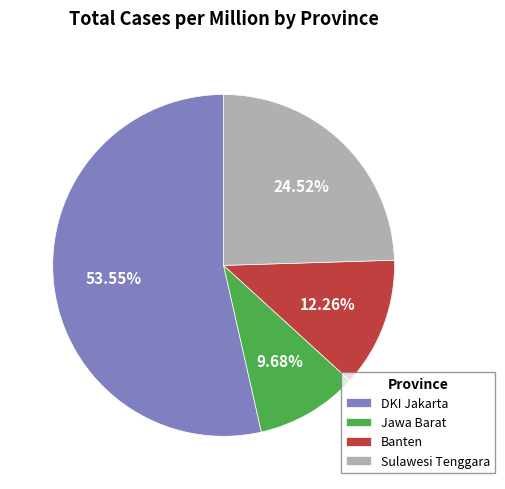

Is Jawa Barat the majority of the pie?

No